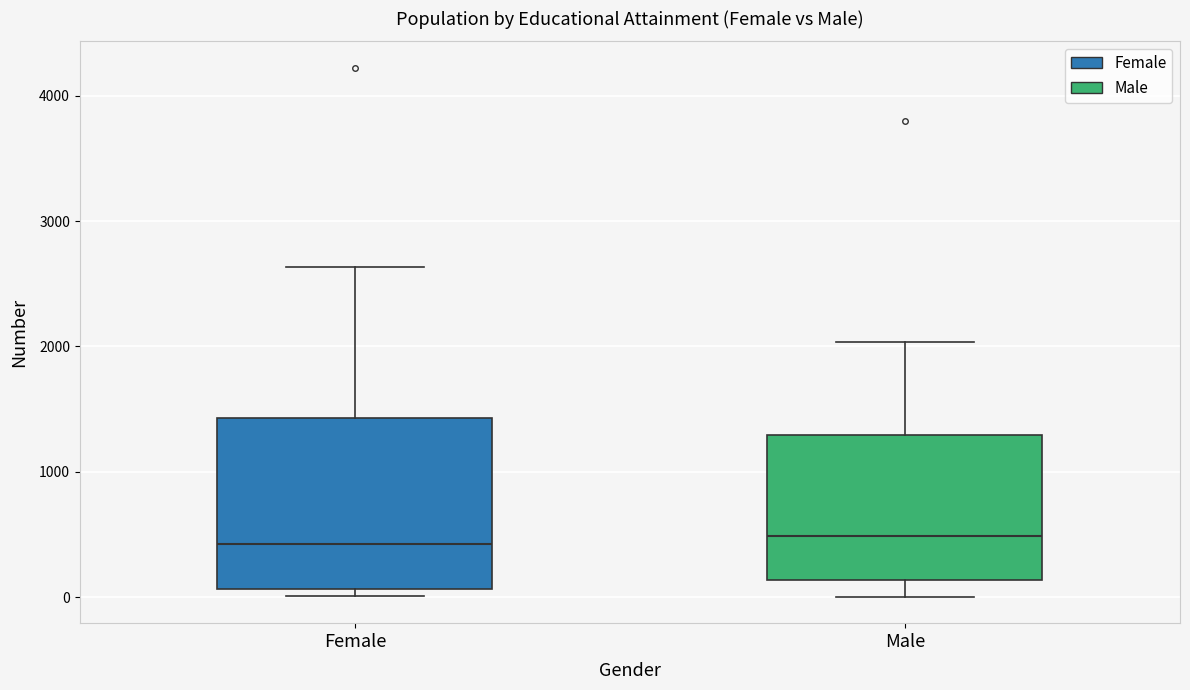

Where does the median line of the box for Female sit on the y-axis? The values are not printed on the chart, so give them approximately, as read against the axis.

400